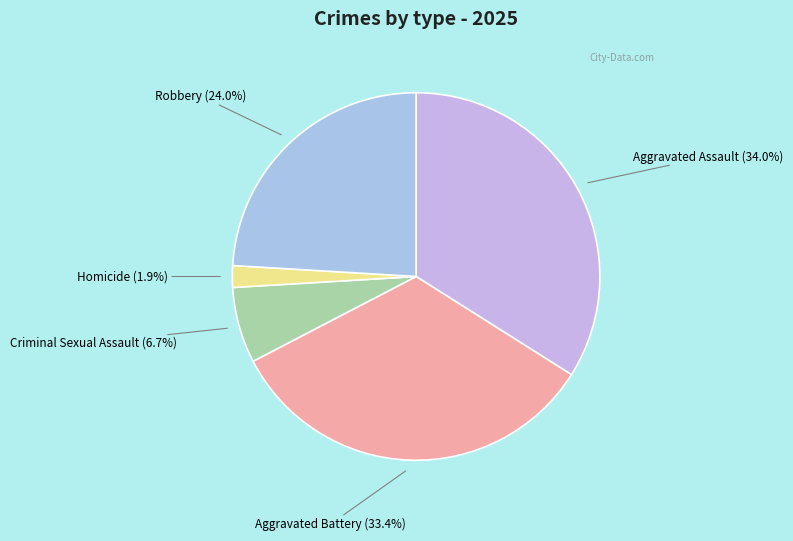

Count the number of slices in the pie.

5